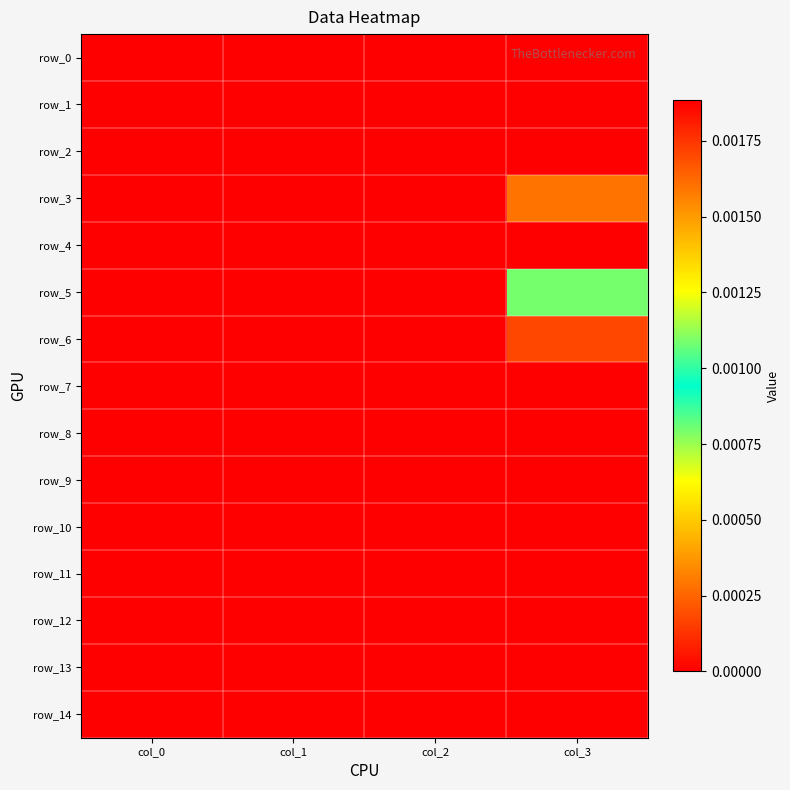

How many data points does each series have?

4